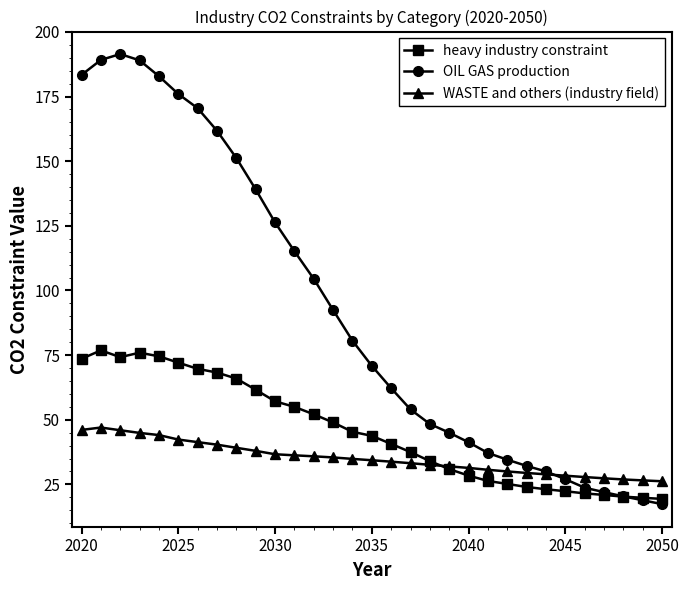

What is the greatest value displayed?

191.4